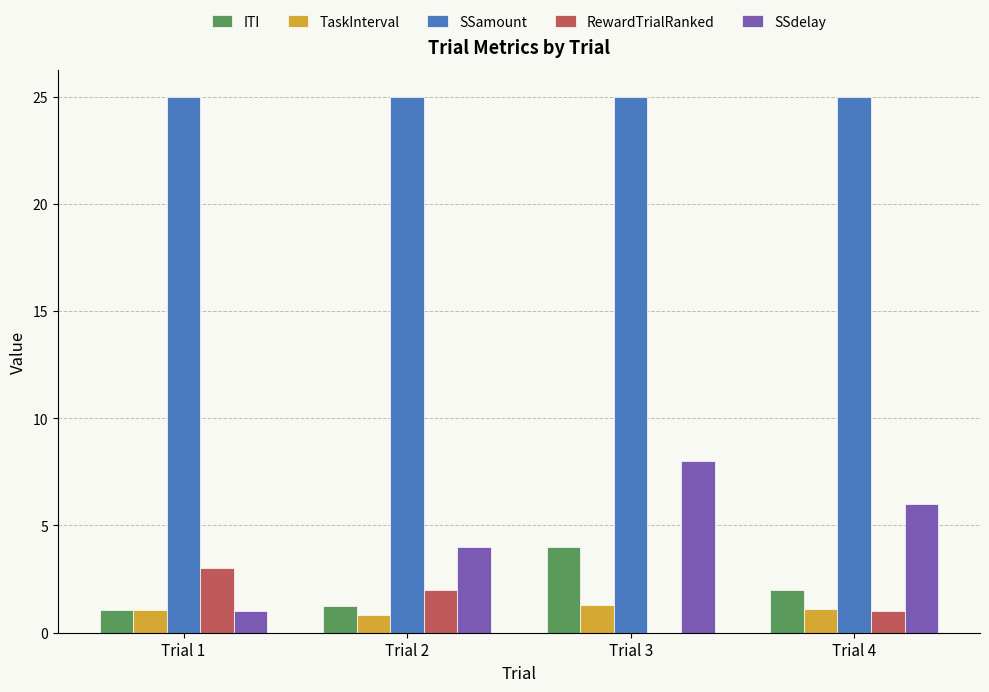

Is the value of ITI at Trial 4 greater than the value of SSdelay at Trial 1?

Yes